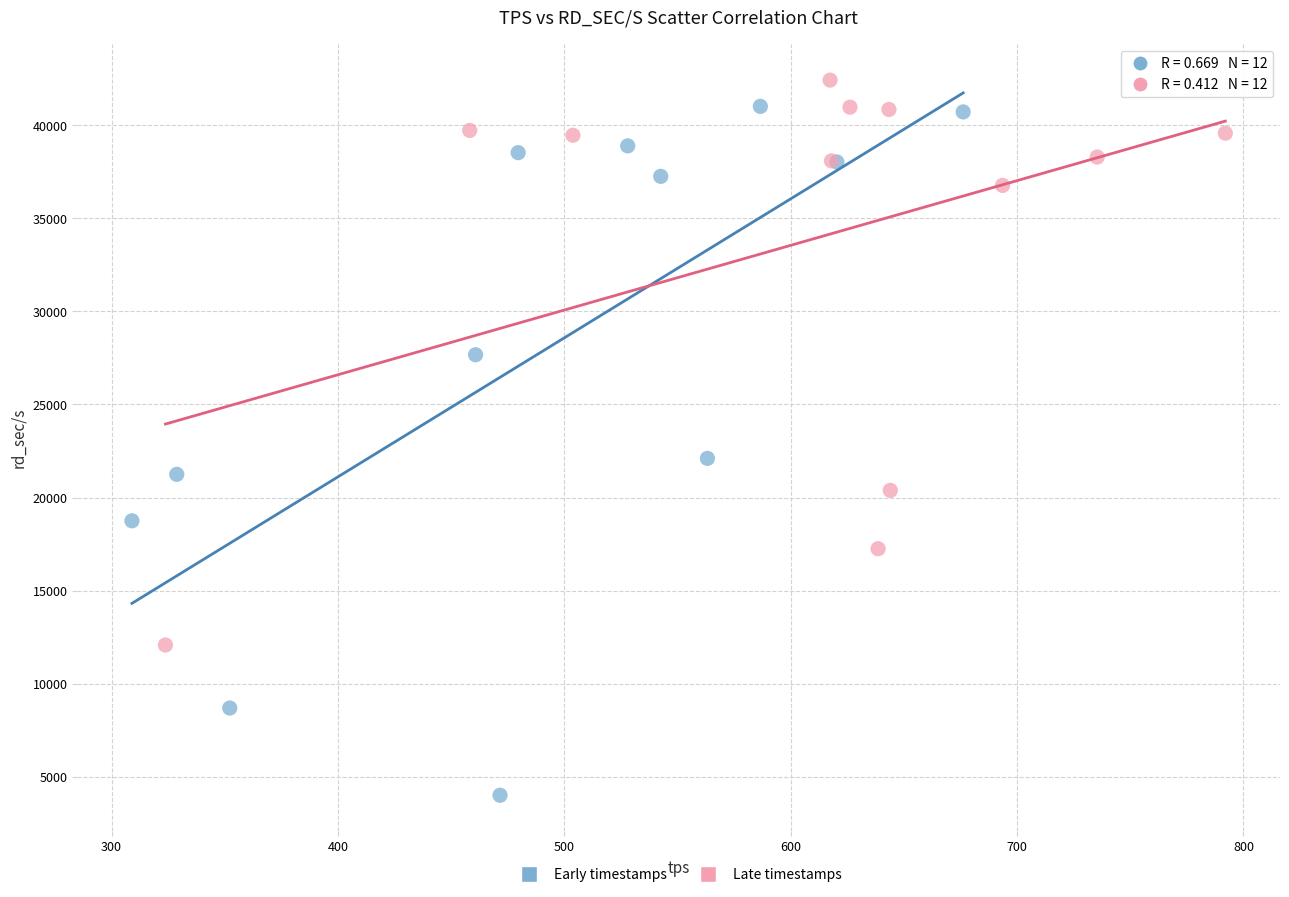

What are all the series names shown in the legend?

Early timestamps, Late timestamps